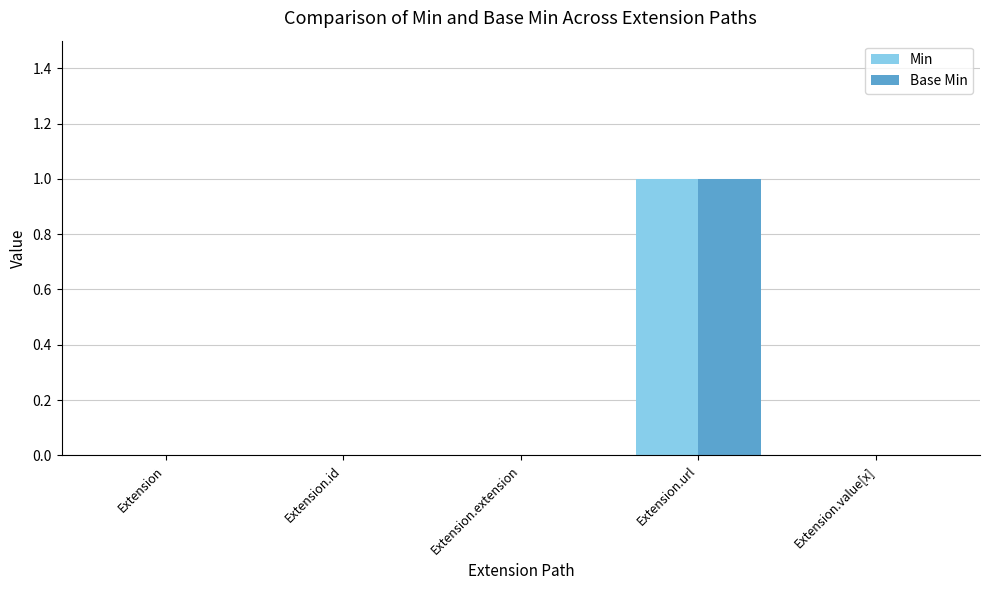

True or false: Min has a value of 0 at Extension.

True